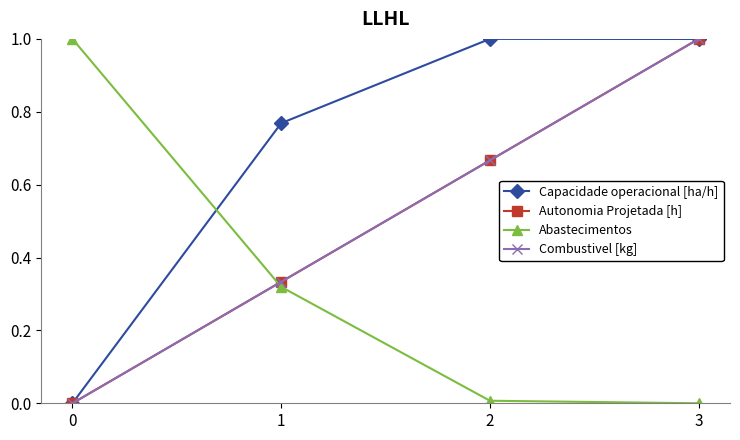

Between 0 and 1, which series saw the biggest shift?

Capacidade operacional [ha/h]